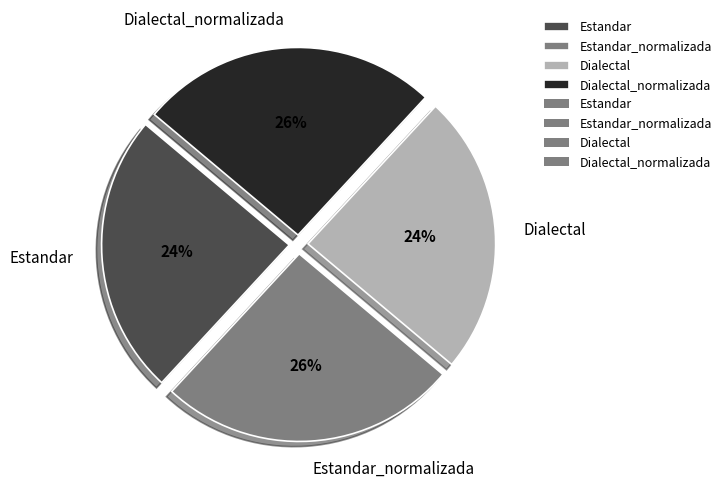

The Dialectal slice represents 38% of the pie. True or false?

False